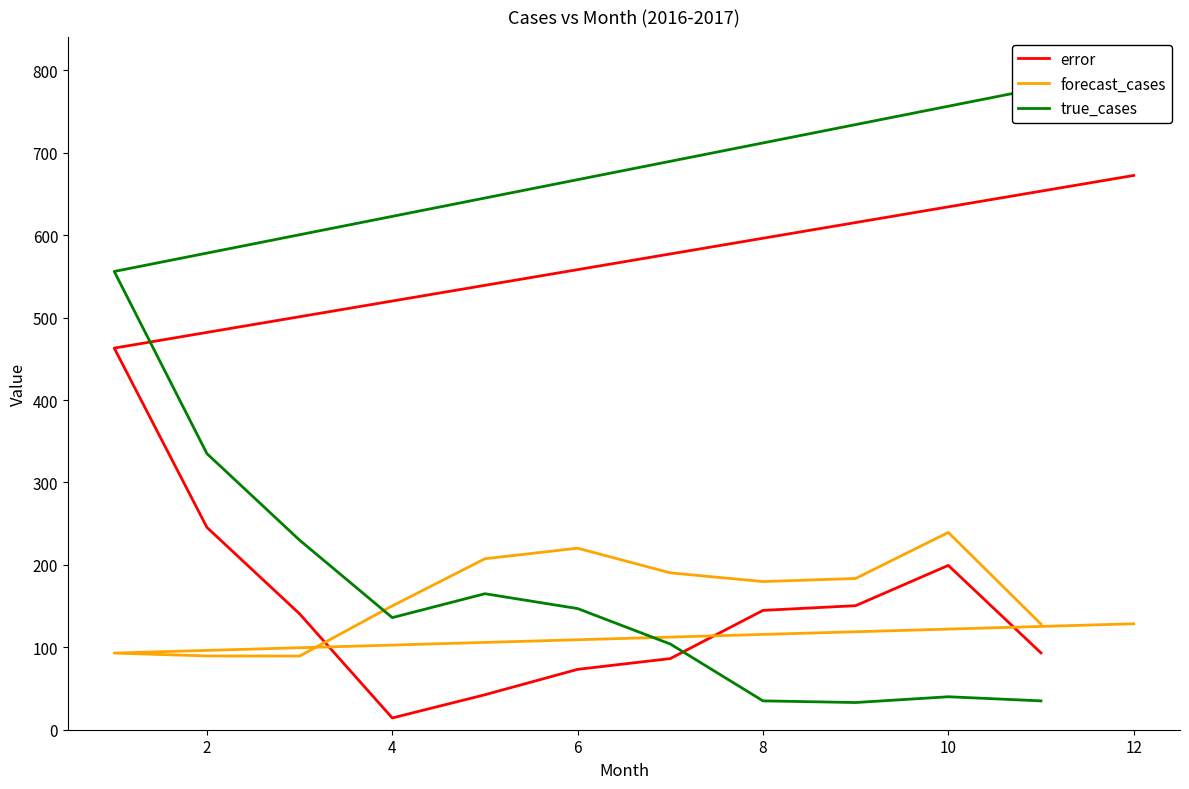

Between 6 and 4, which is larger?

6